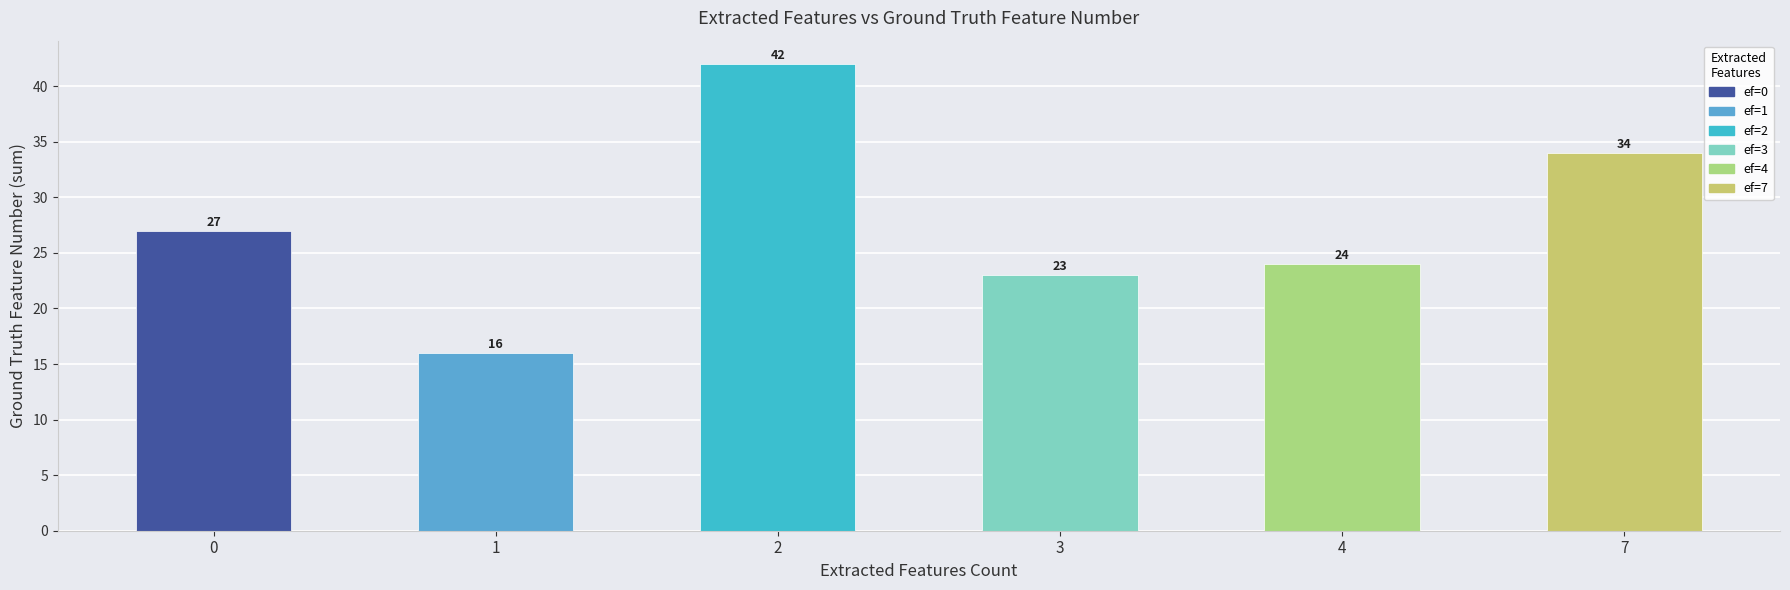

How many categories are shown in the chart?

6